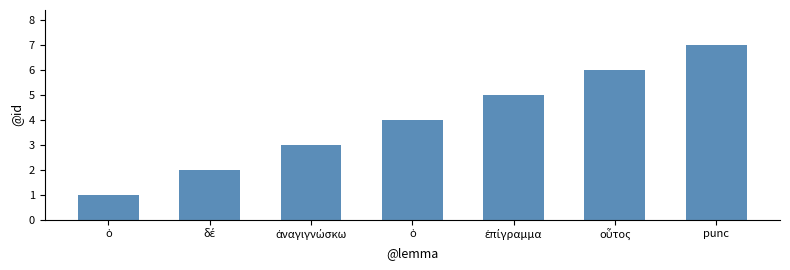

How many values are below 4?

3